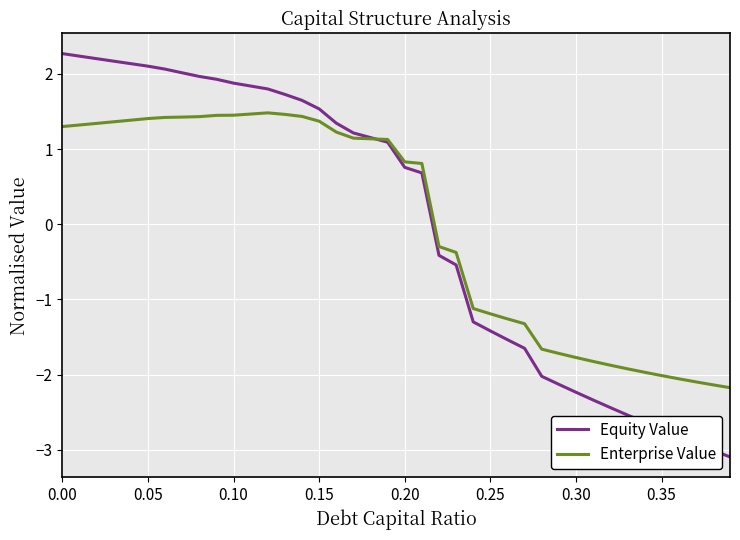

What is the lowest value of the Enterprise Value series?

-2.2